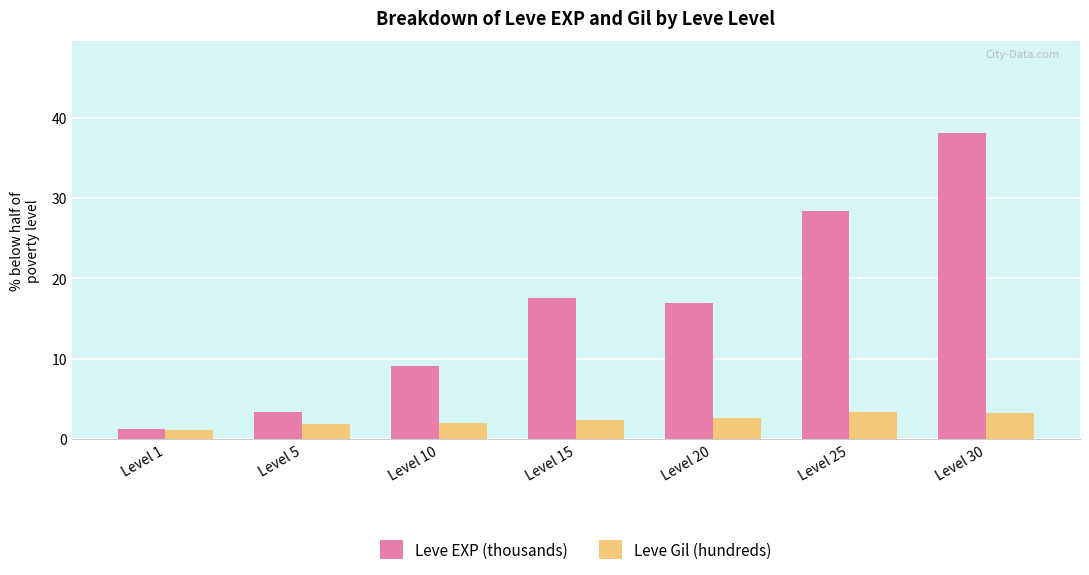

At which label does Leve EXP (thousands) reach its minimum?

Level 1